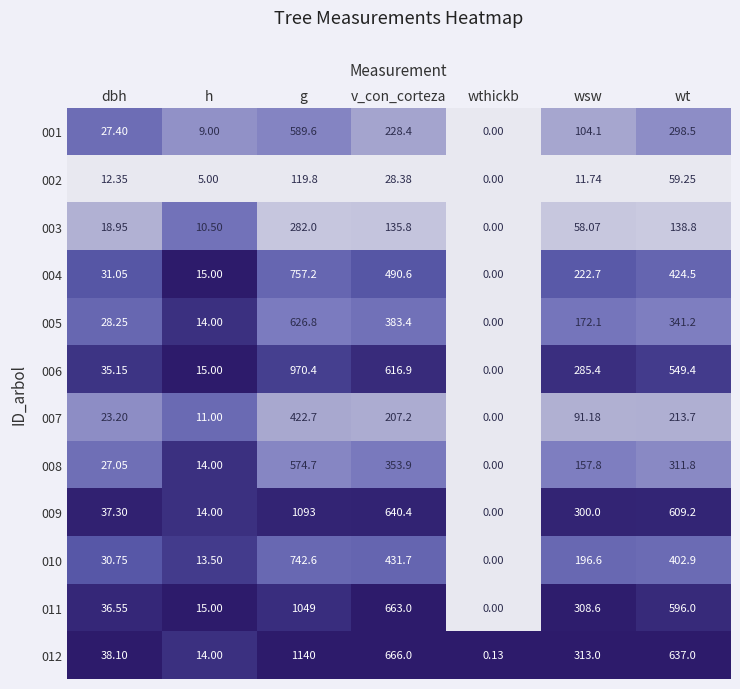

What is the maximum value shown in the chart?

1140.0